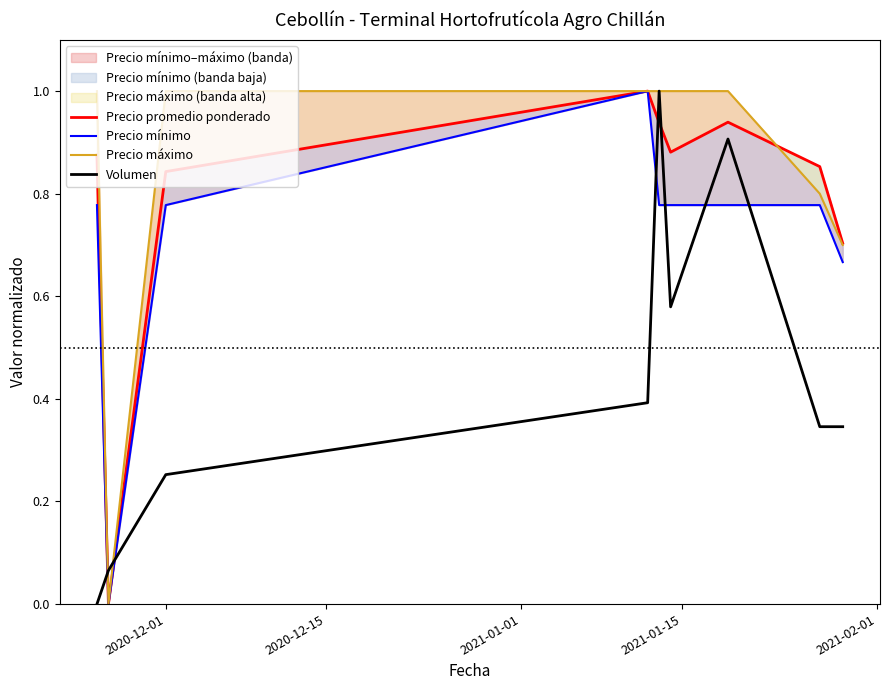

Reading left to right, what are all the values shown in this chart?

Precio promedio ponderado: 0.9	0.0	0.8	1.0	0.9	0.9	0.9	0.9	0.7
Precio mínimo: 0.8	0.0	0.8	1.0	0.8	0.8	0.8	0.8	0.7
Precio máximo: 1.0	0.0	1.0	1.0	1.0	1.0	1.0	0.8	0.7
Volumen: 0.0	0.1	0.3	0.4	1.0	0.6	0.9	0.3	0.3